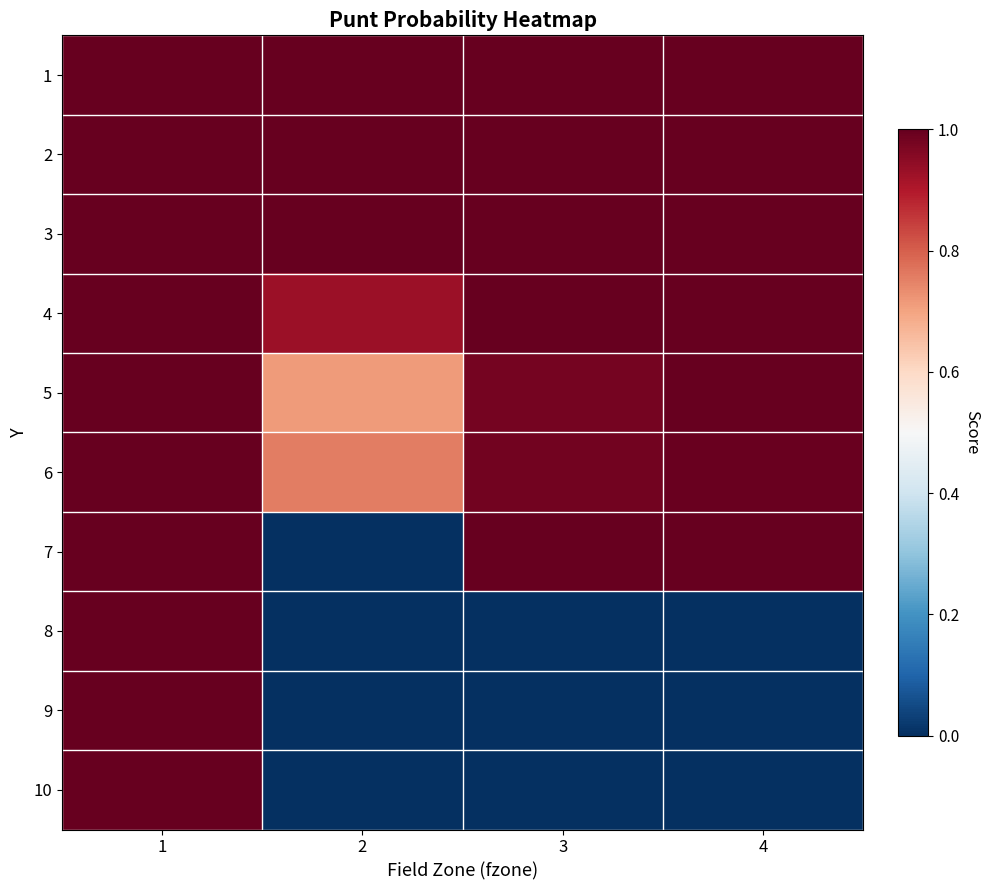

What is the spread (max minus min) of values at 4?

1.0